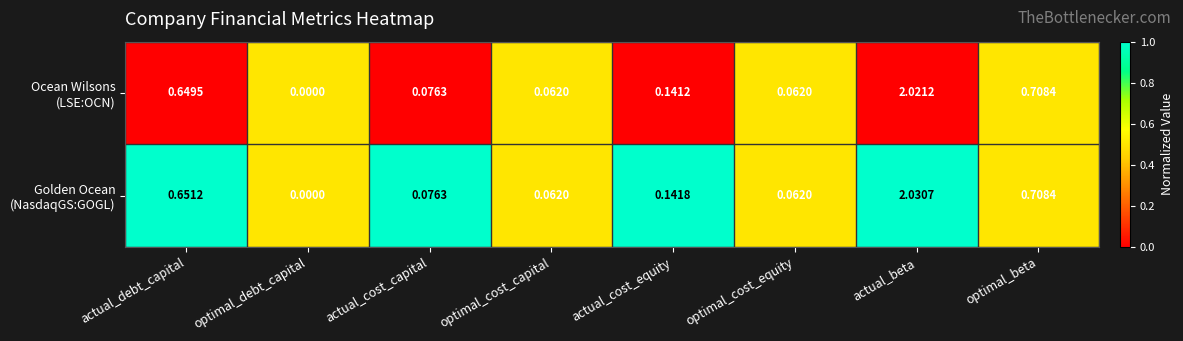

Which category has the lowest value across all series?

optimal_debt_capital